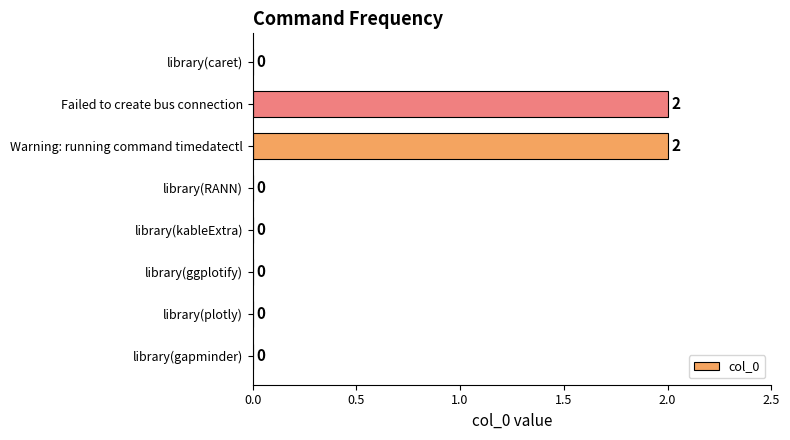

True or false: the data shows 0 at Failed to create bus connection.

False